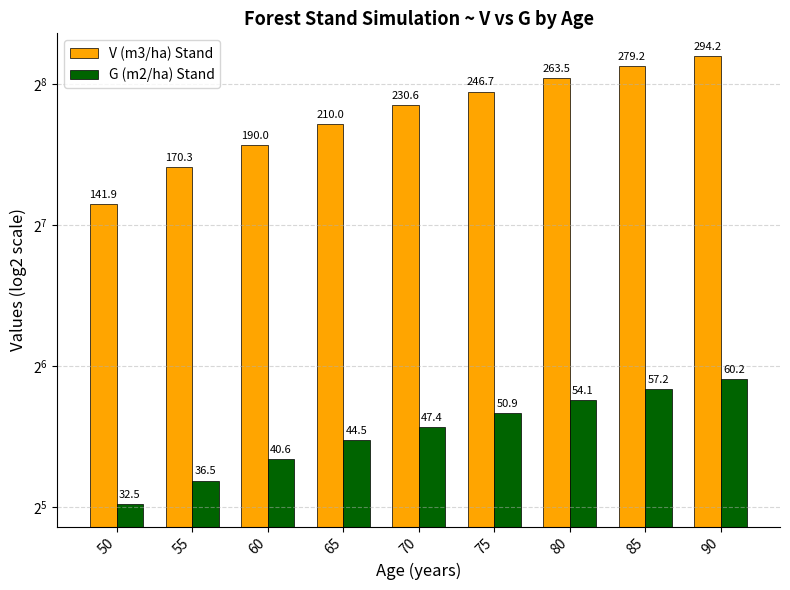

At which category is the sum across all series the highest?

90